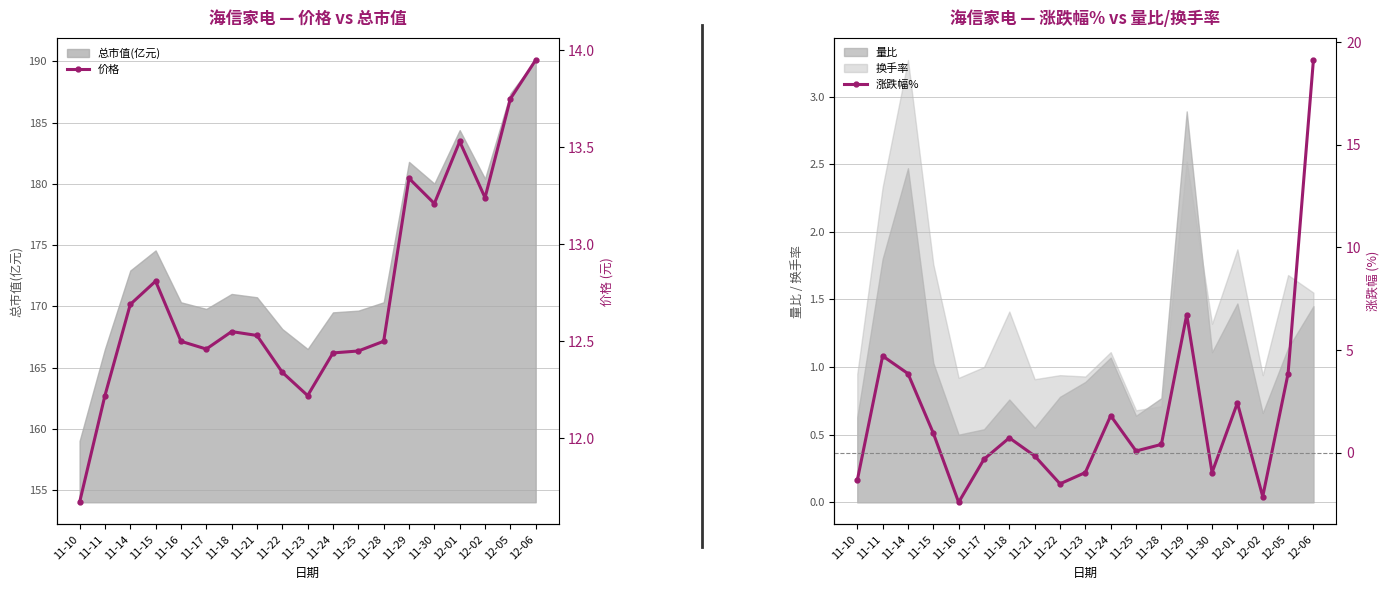

At which label is 涨跌幅% closest to 8?

11-29